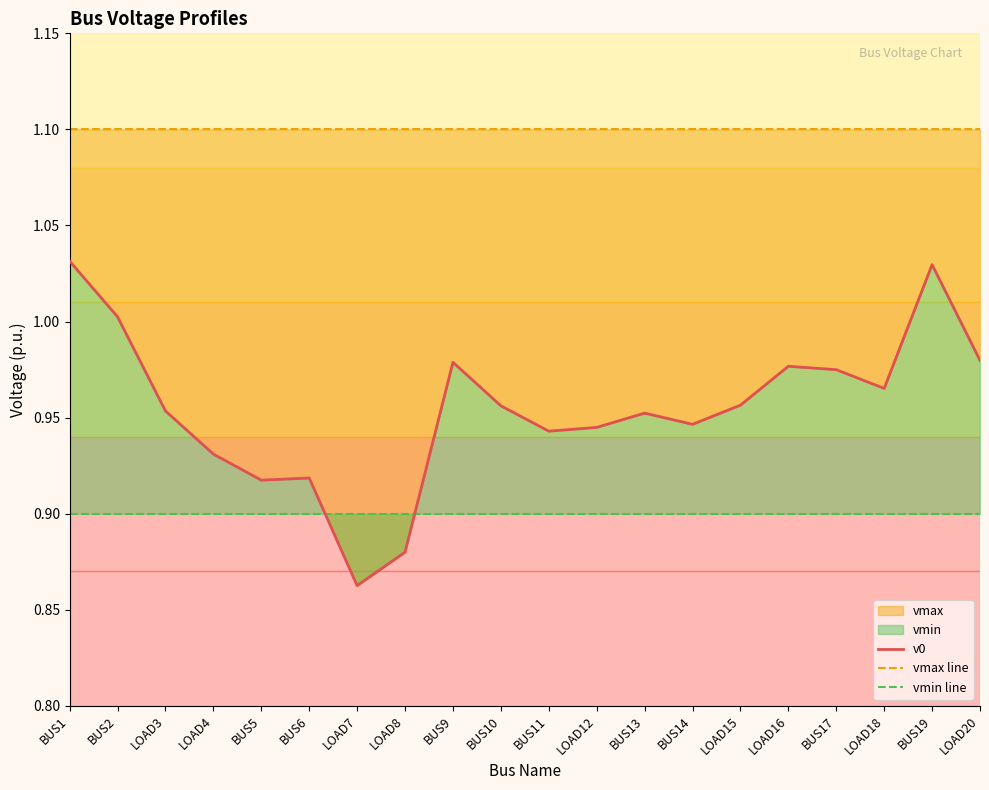

What is the sum of all vmax line values?

22.0